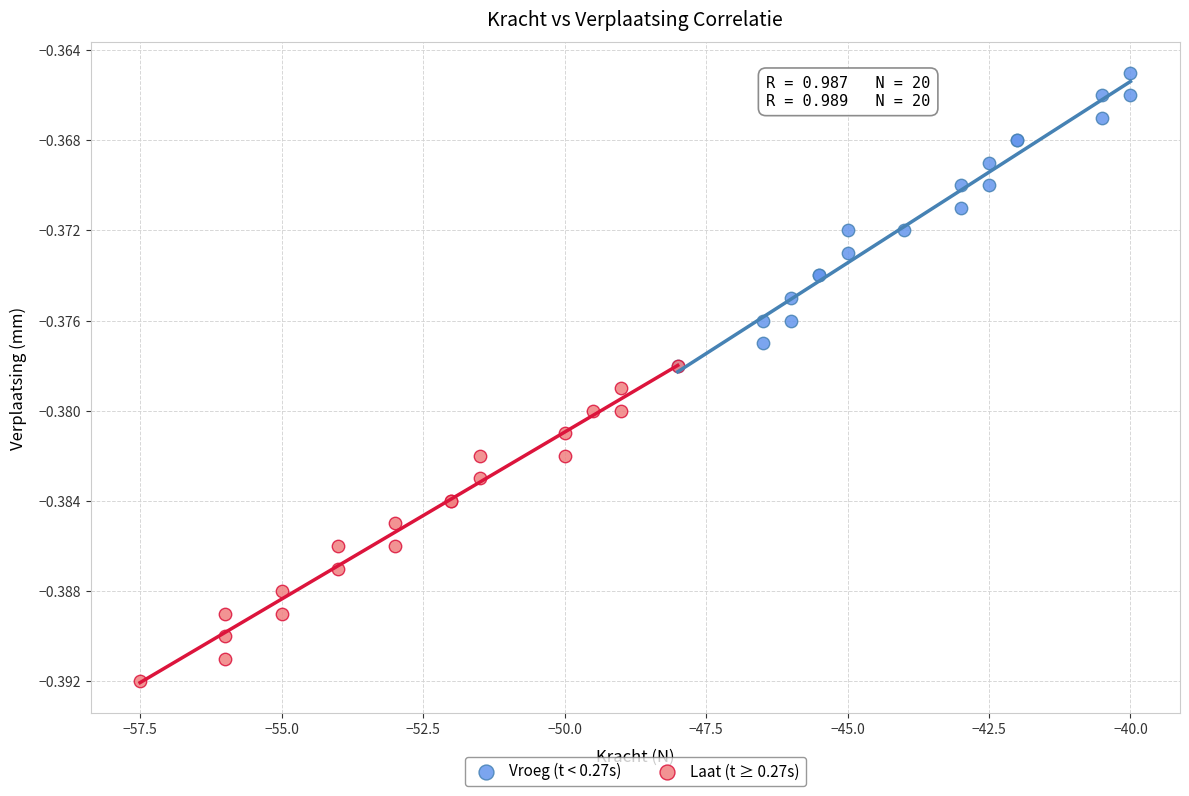

Which series reaches the minimum Y coordinate?

Laat (t ≥ 0.27s)